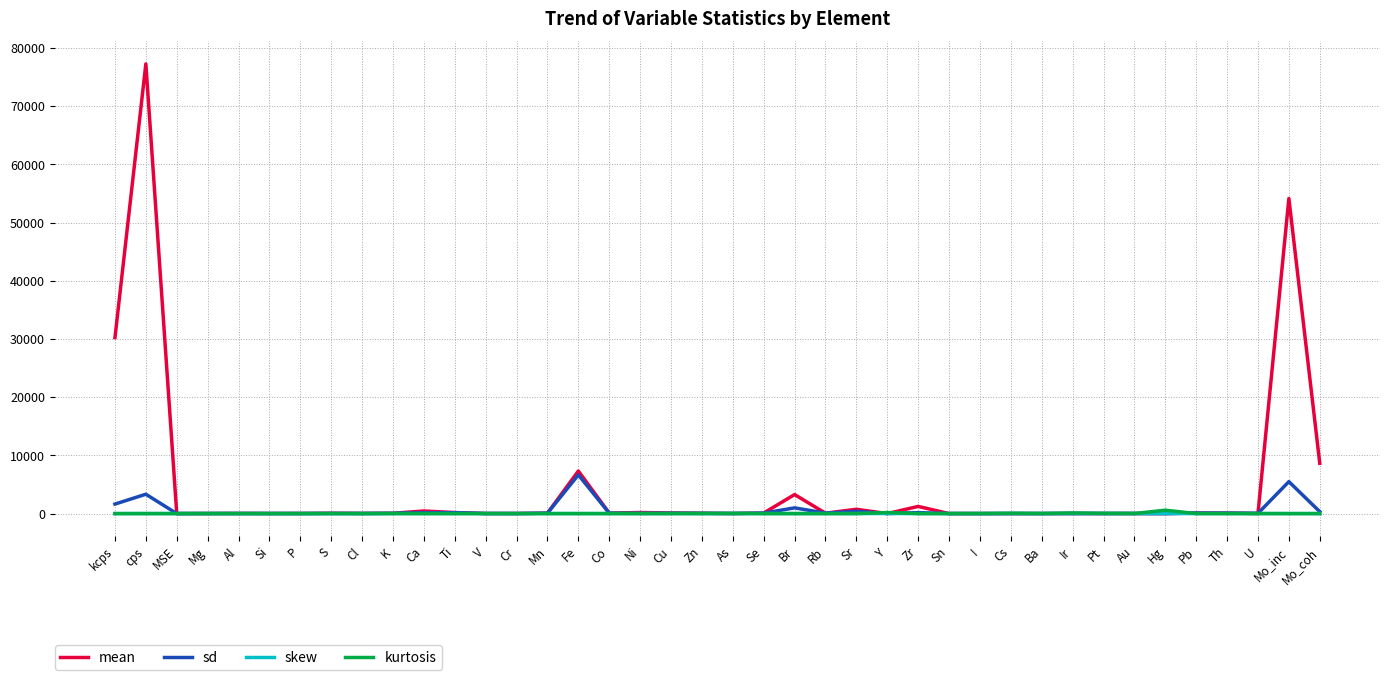

What position from the left is Ba?

31